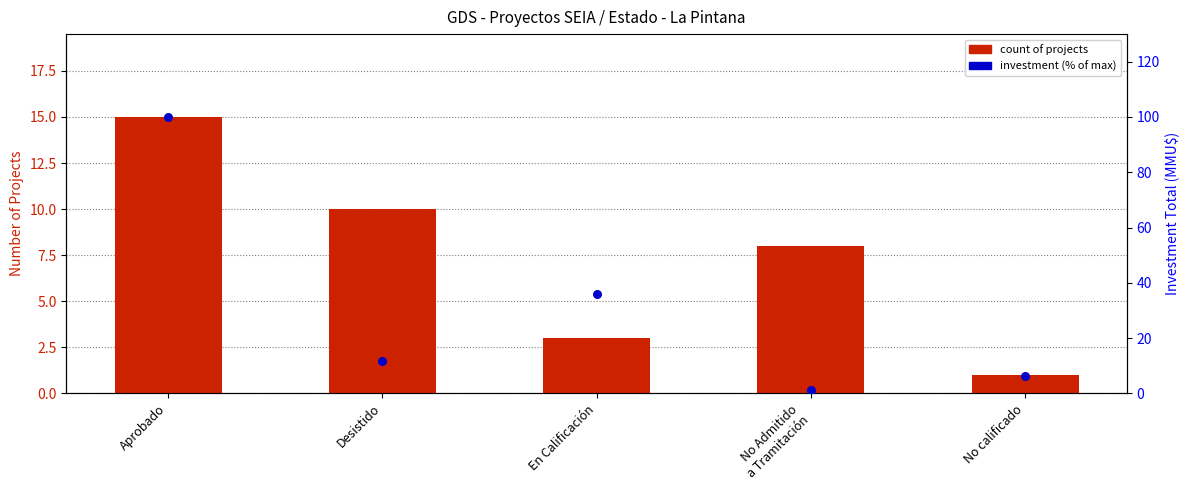

Which series reaches the minimum Y coordinate?

count of projects